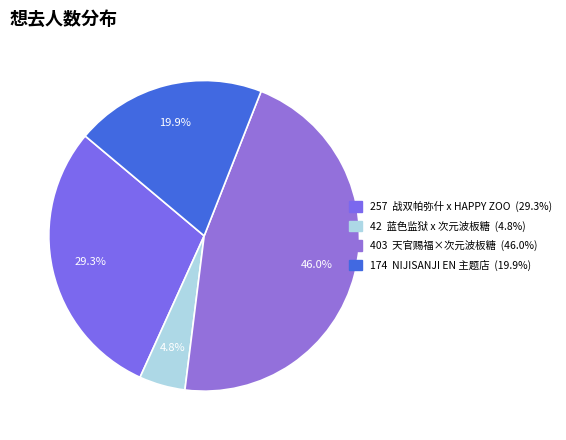

To the nearest percent, what is the difference between the largest and smallest slice percentages?

41%